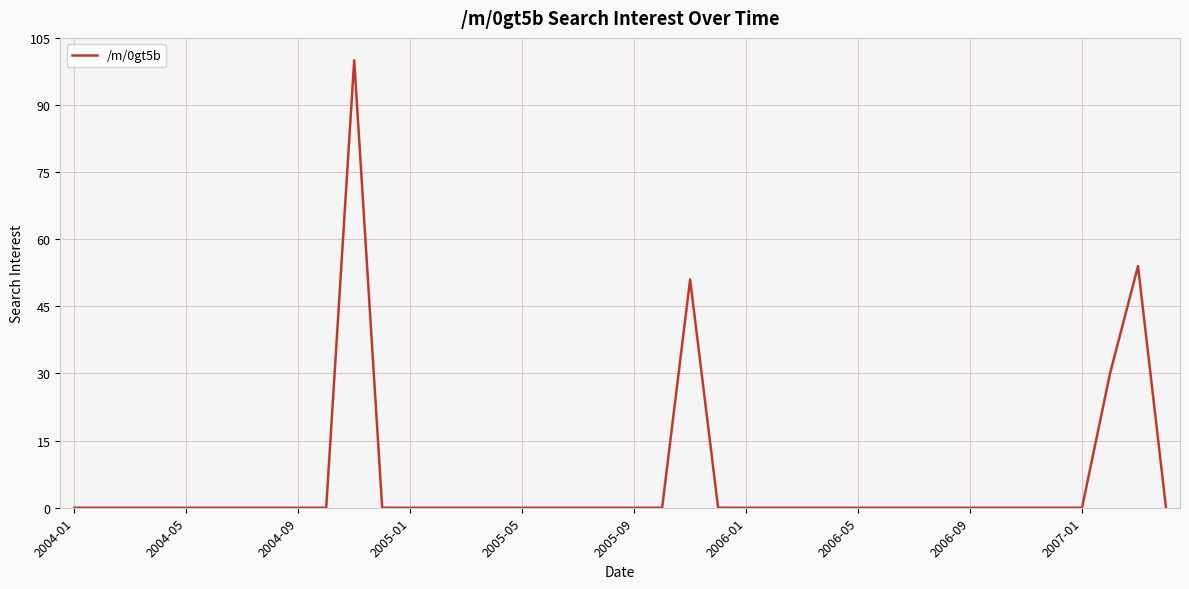

What is the difference between the maximum and minimum values?

100